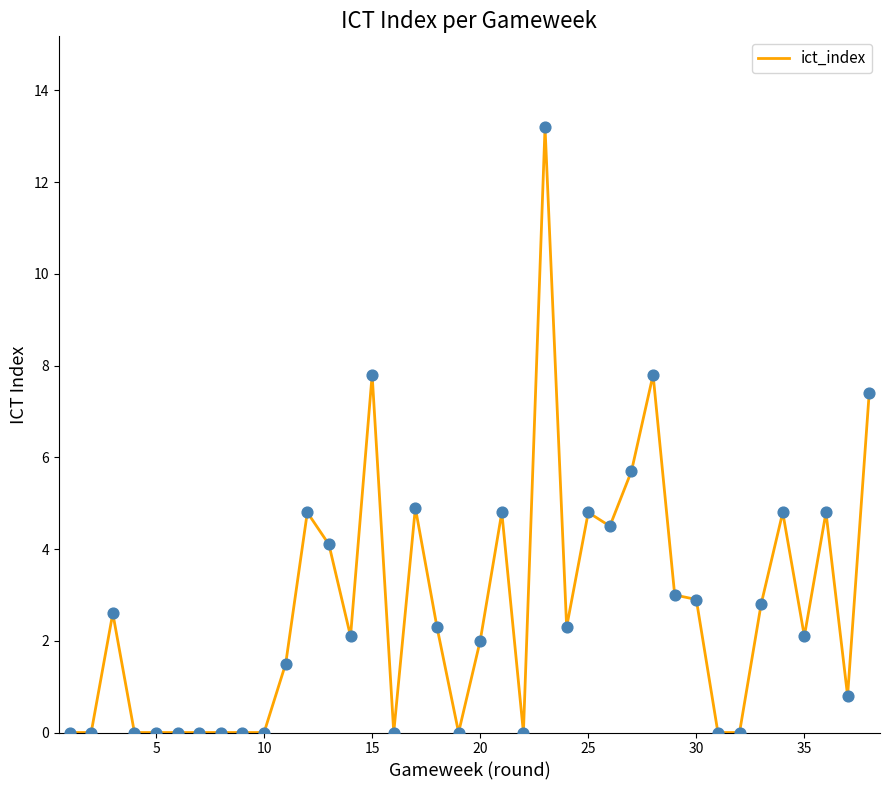

What is the maximum value shown in the chart?

13.2